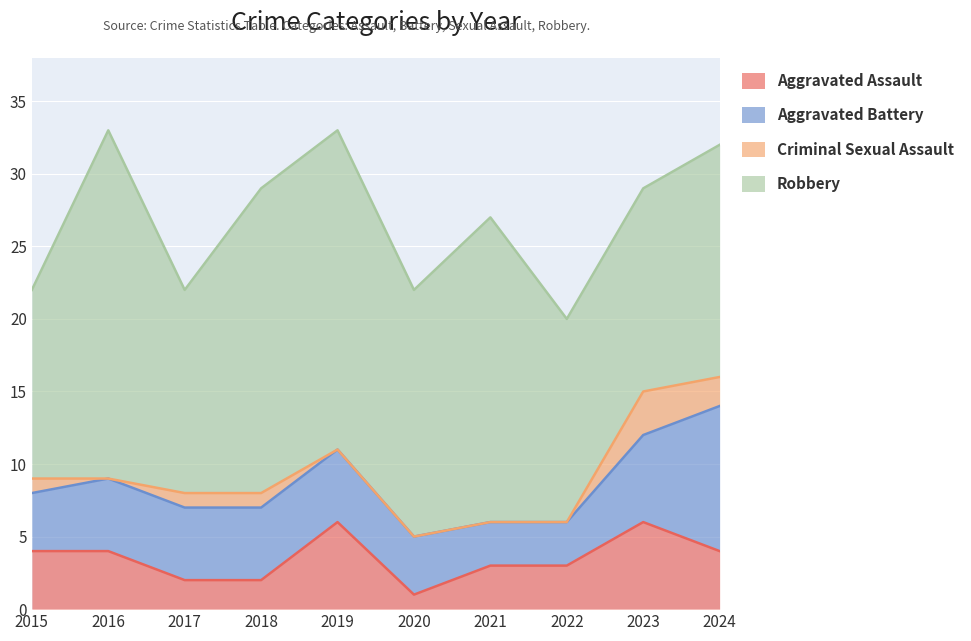

At how many categories does at least one series exceed 4?

10